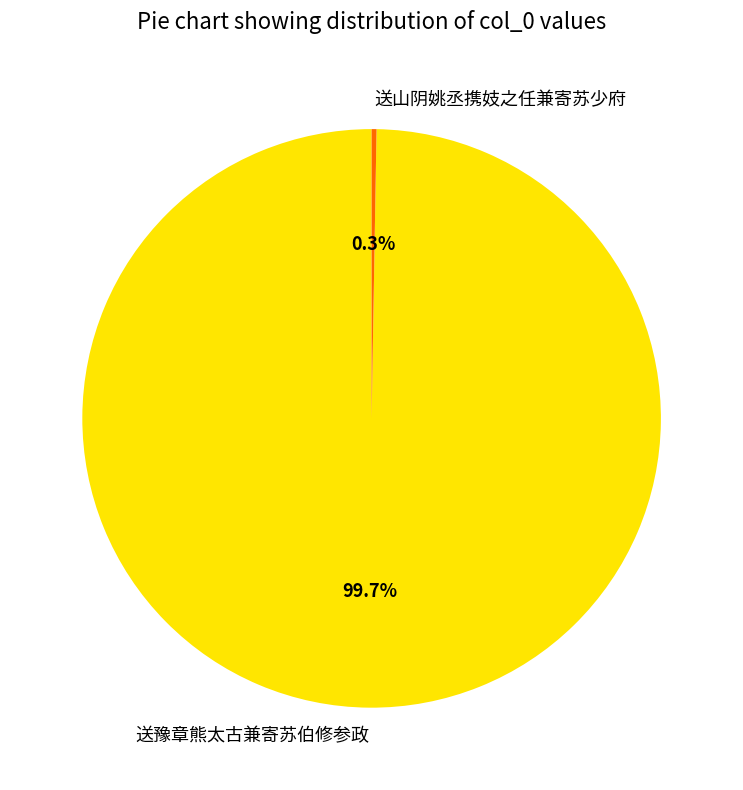

What portion of the pie excludes 送豫章熊太古兼寄苏伯修参政?

0.3%